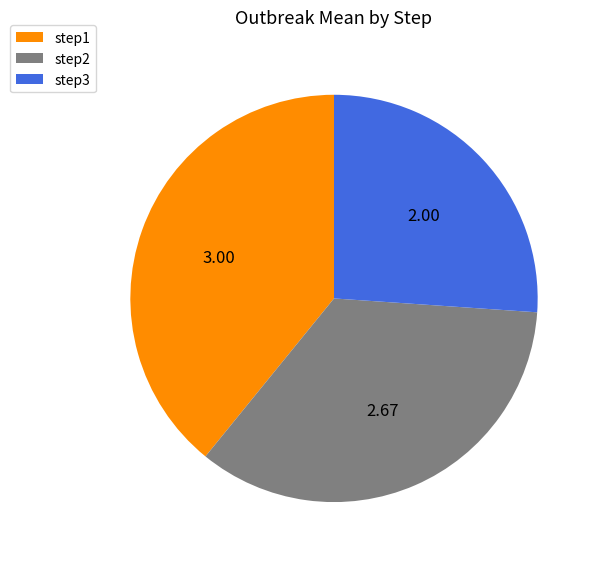

Between step1 and step2, which is larger?

step1